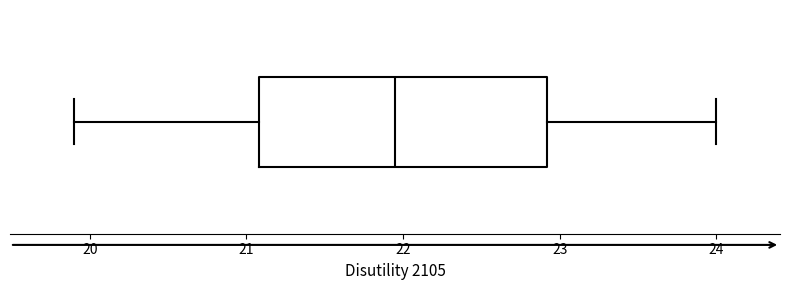

Transcribe this box plot: give where the median line is, the range the box spans, and where the two whiskers end, as read against the x-axis. The values are not printed on the chart, so give them approximately, as read against the axis.

median 21.9, box 21.1 to 22.9, whiskers 19.9 to 24.0